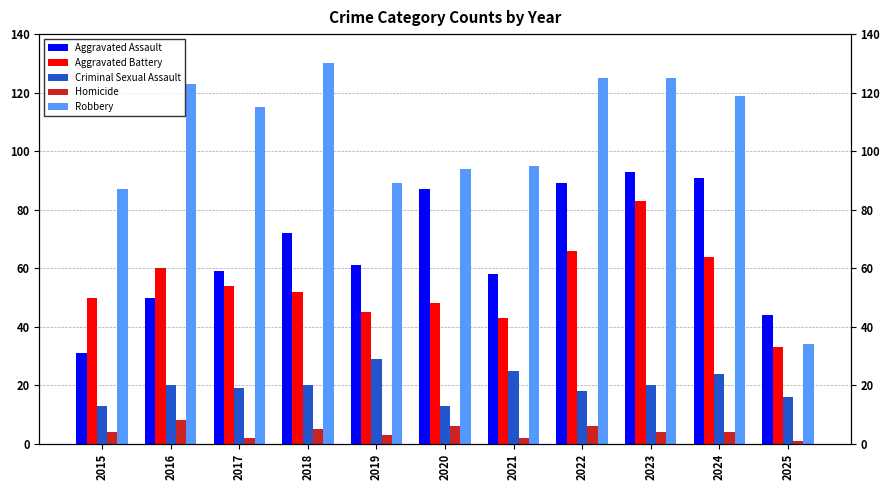

At which category does the chart reach its minimum across all series?

2025